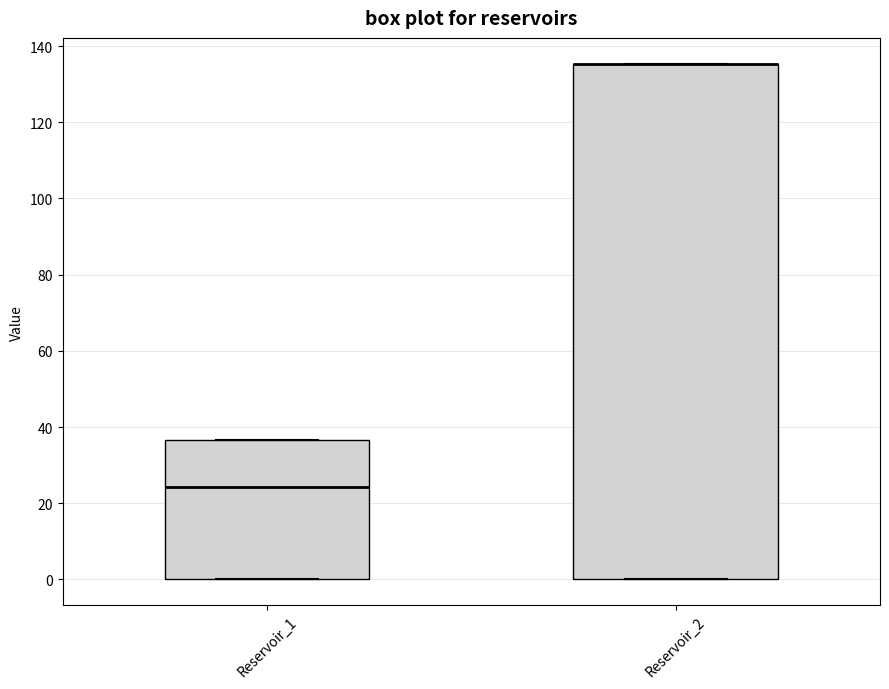

Reading left to right, read every box against the y-axis: the position of its median line, the range the box covers, and the ends of its whiskers. The values are not printed on the chart, so give them approximately, as read against the axis.

Reservoir_1: median 24, box 0 to 36, whiskers 0 to 36
Reservoir_2: median 136 (drawn on the box's upper edge), box 0 to 136, whiskers 0 to 136